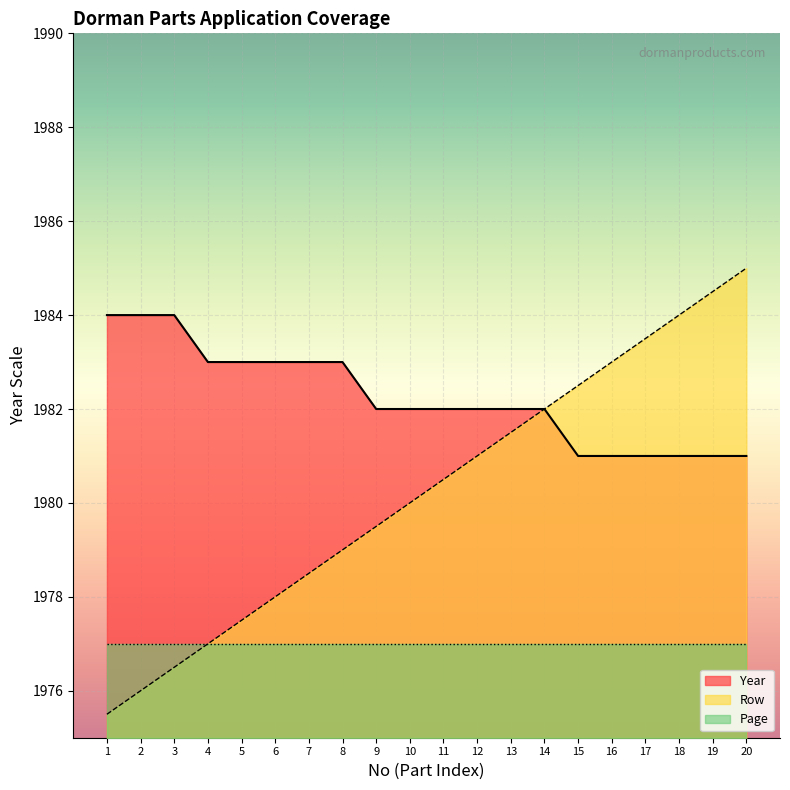

Rank the series by their average value, from lowest to highest.

Page, Row, Year